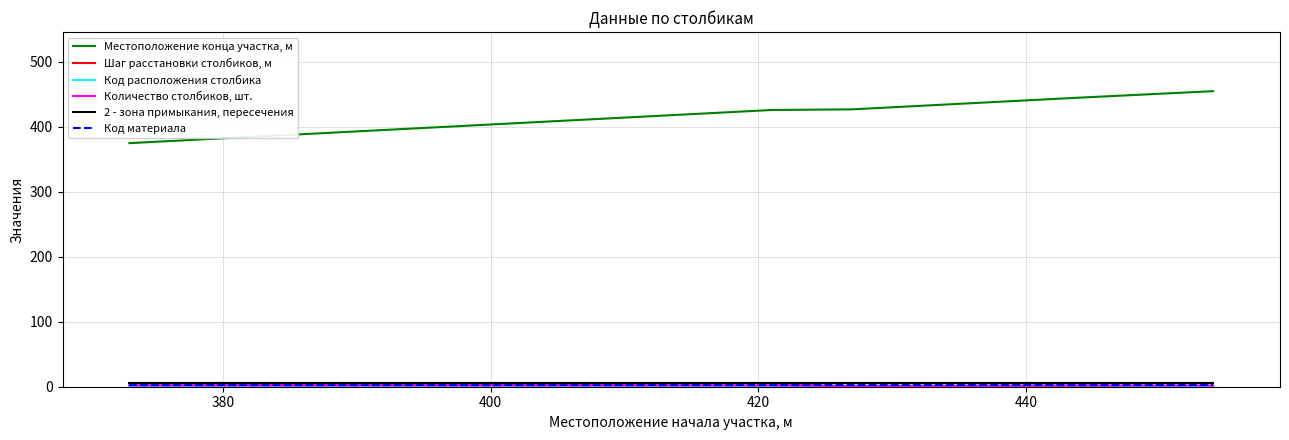

Which series has the widest spread of values?

Местоположение конца участка, м